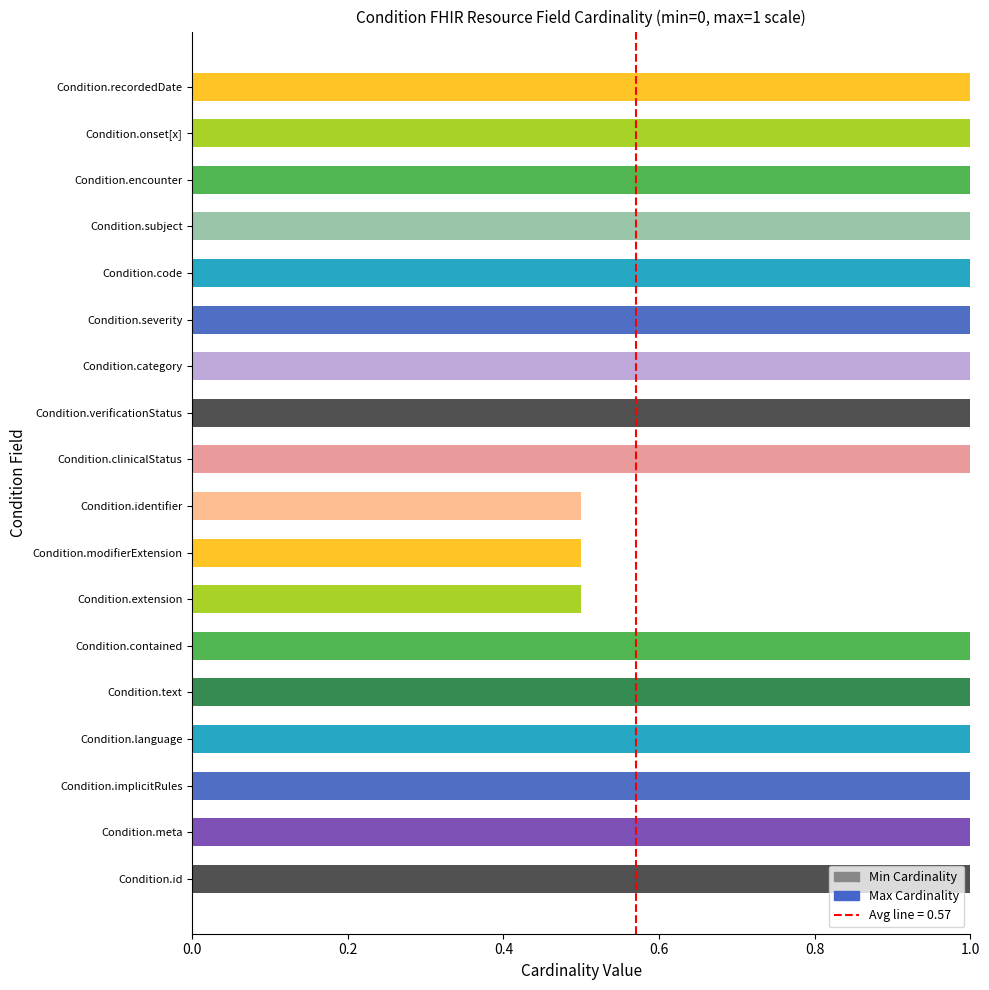

Between Condition.text and Condition.code, which is larger?

Condition.text